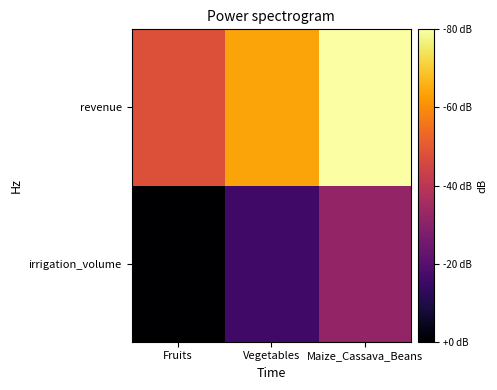

Reading left to right, what are all the values shown in this chart?

irrigation_volume: Fruits=1	Vegetables=2	Maize_Cassava_Beans=3
revenue: Fruits=4	Vegetables=5	Maize_Cassava_Beans=6